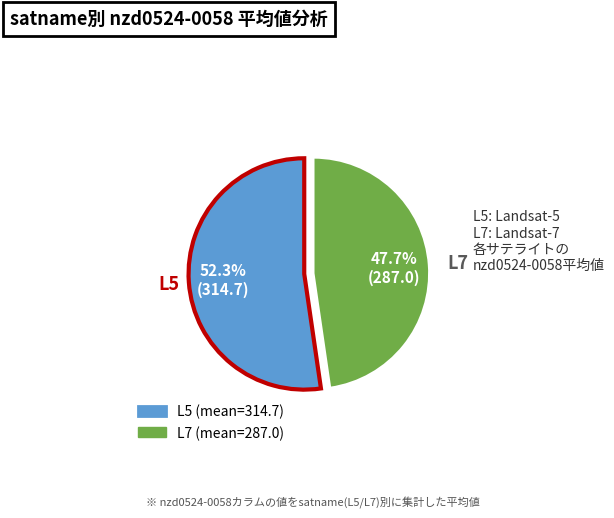

Which slice represents more than half of the pie?

L5